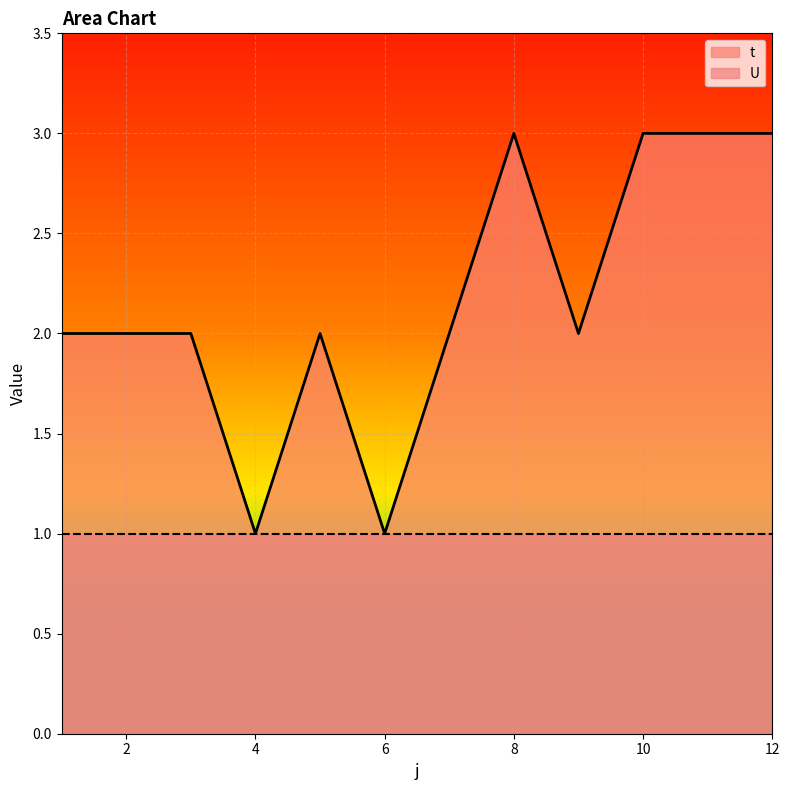

How many lines are shown in the chart?

2